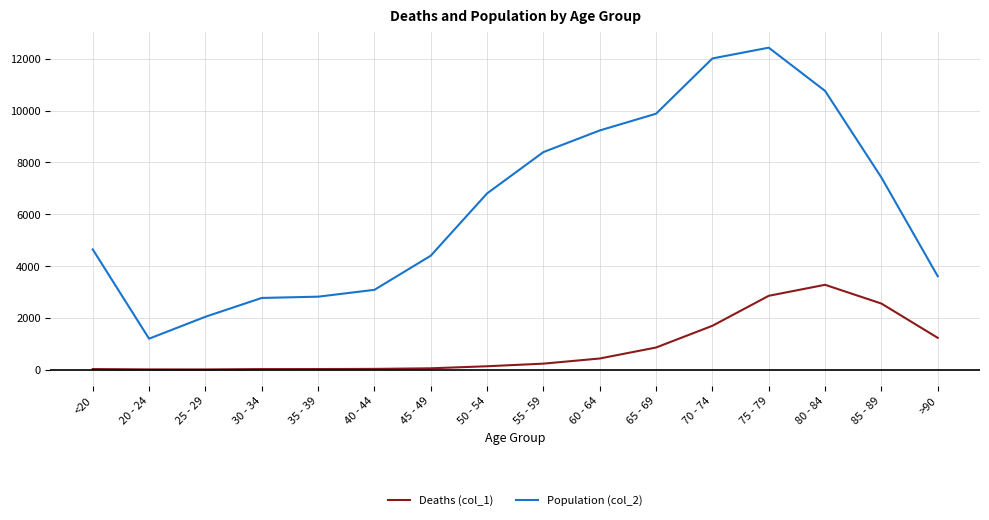

The Population (col_2) series shows 6016 at 45 - 49. True or false?

False